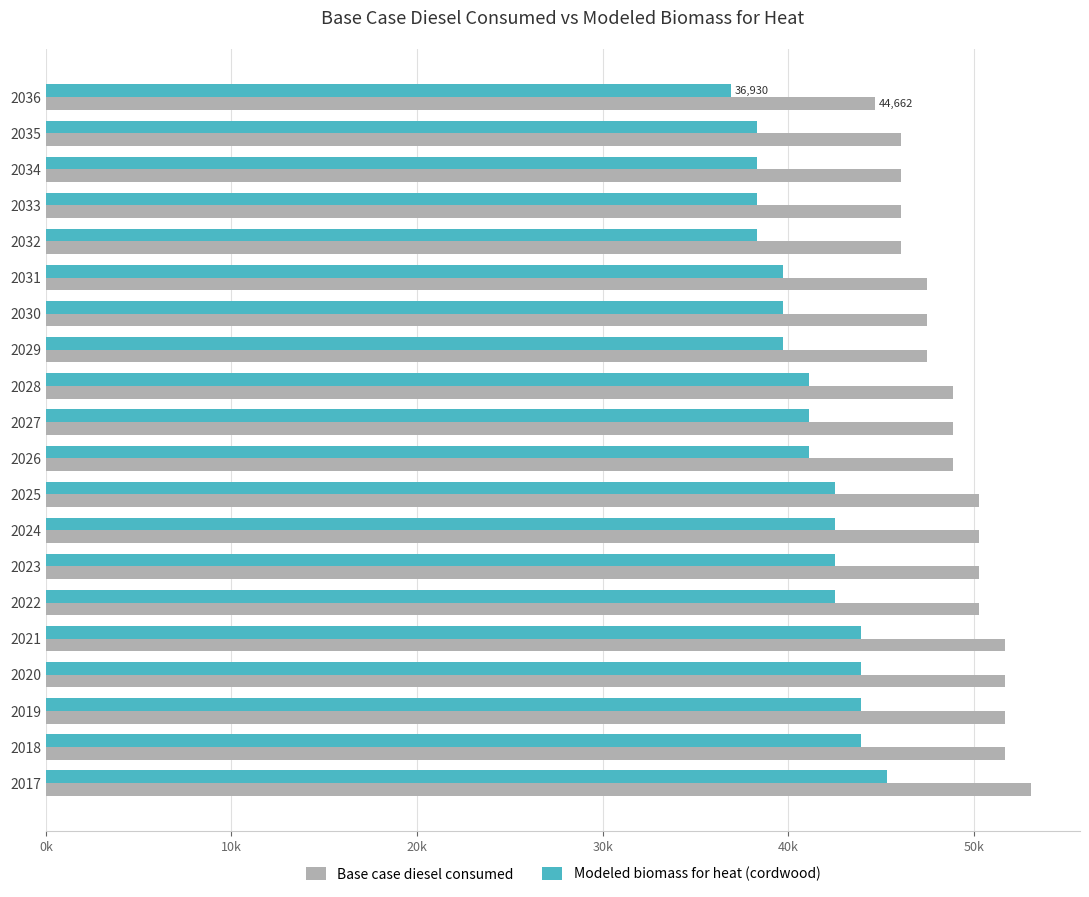

What is the maximum value shown in the chart?

53064.0